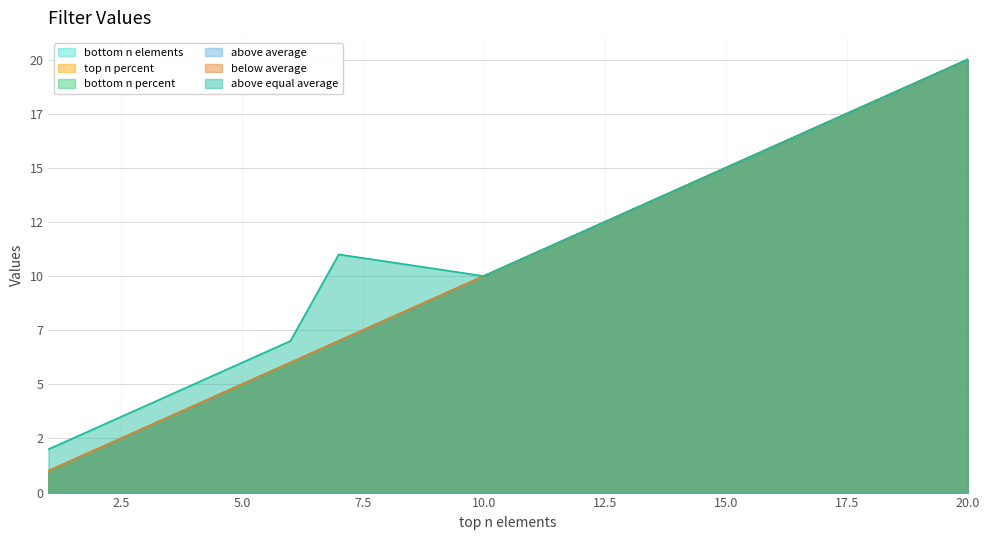

What is the sum of the bottom n elements values at 12 and 17?

29